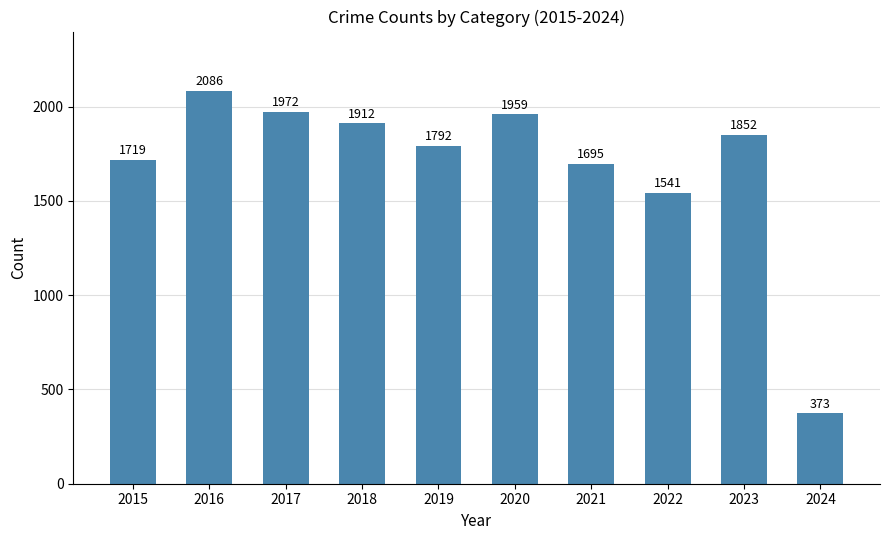

How many data points are less than 1852?

5